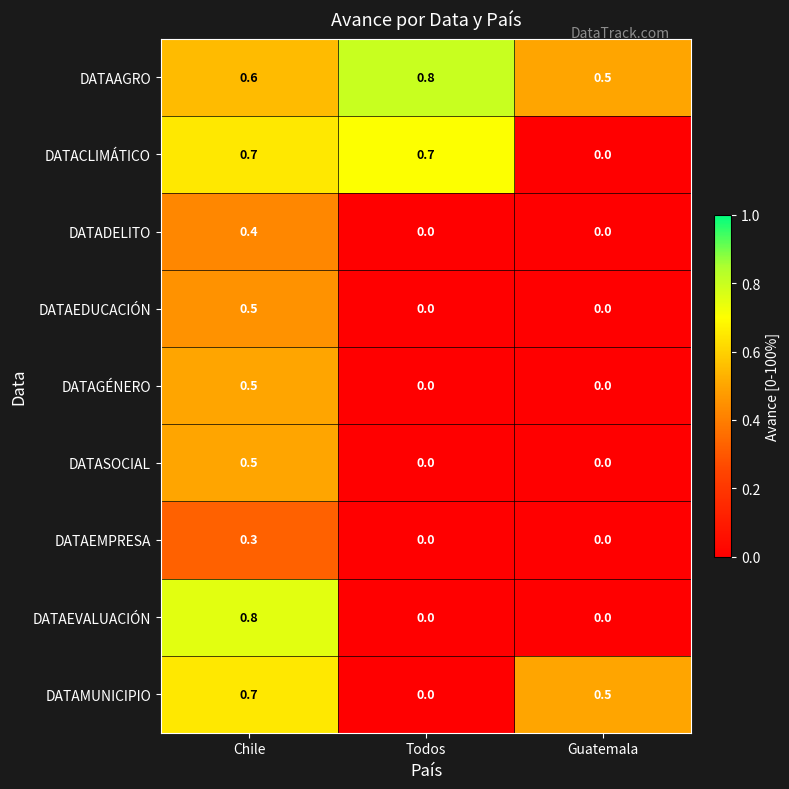

The DATACLIMÁTICO series shows 1.1 at Todos. True or false?

False